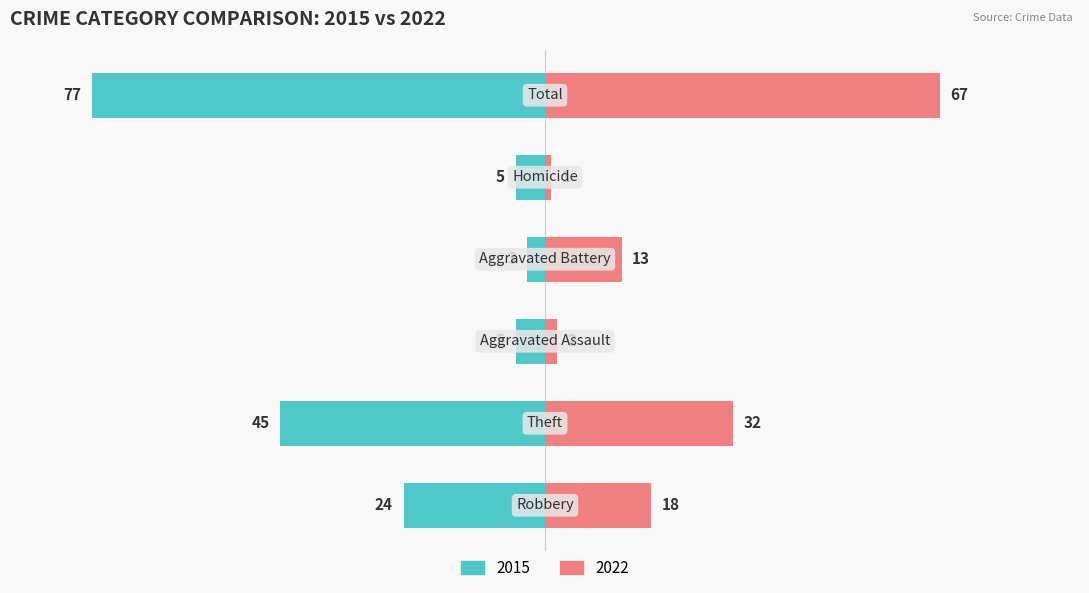

What is the sum of the Right (Later Years) values at Robbery and Aggravated Assault?

20